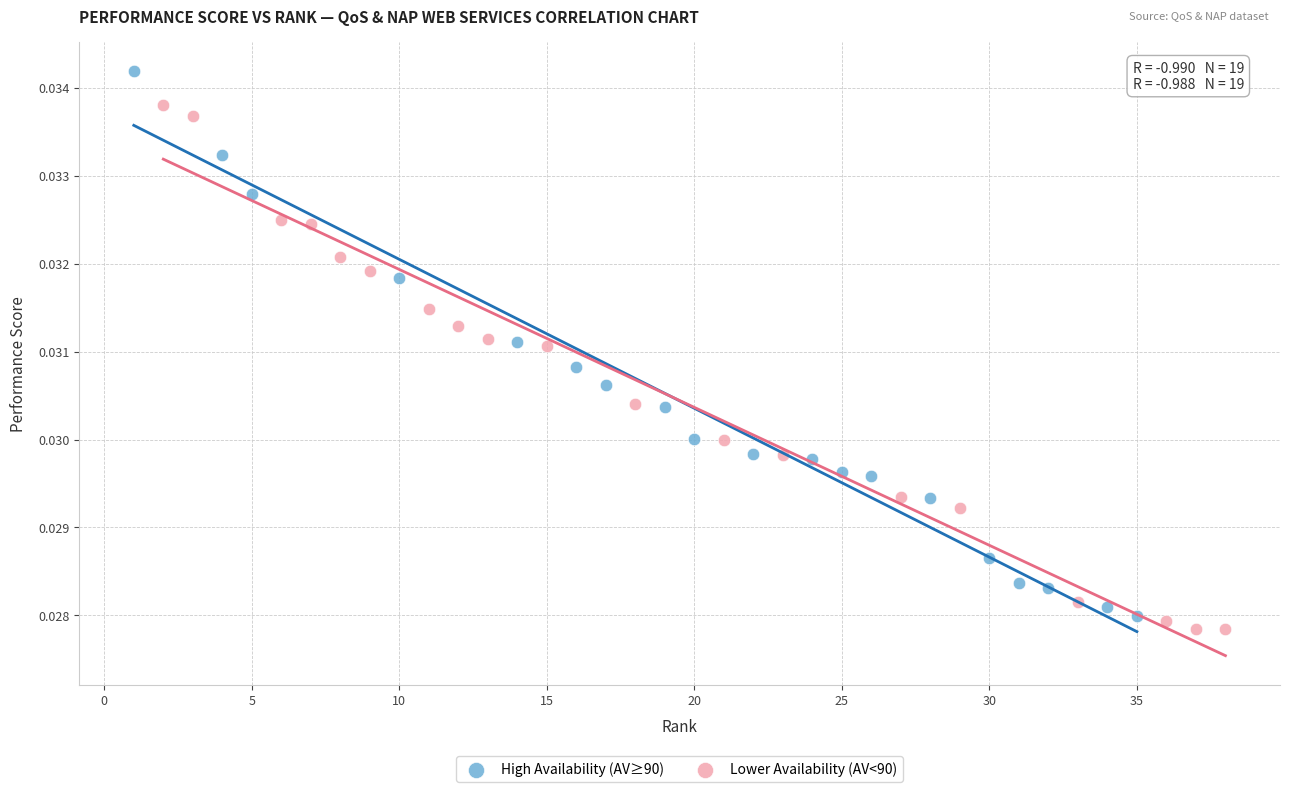

Which series reaches the maximum Y coordinate?

High Availability (AV≥90)